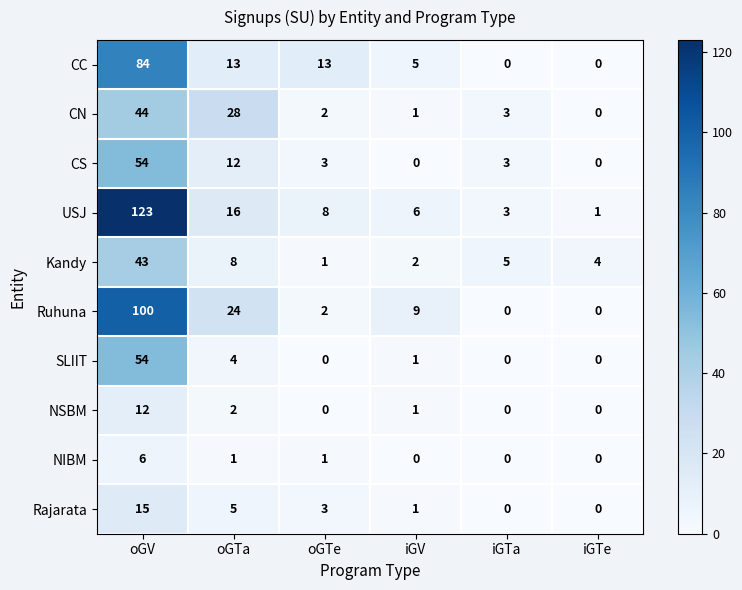

True or false: SLIIT has a value of 0 at iGTe.

True